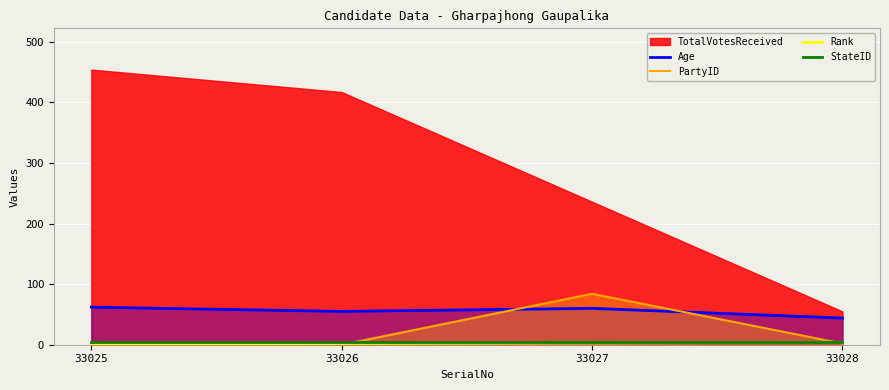

At which label does Age reach its minimum?

33028